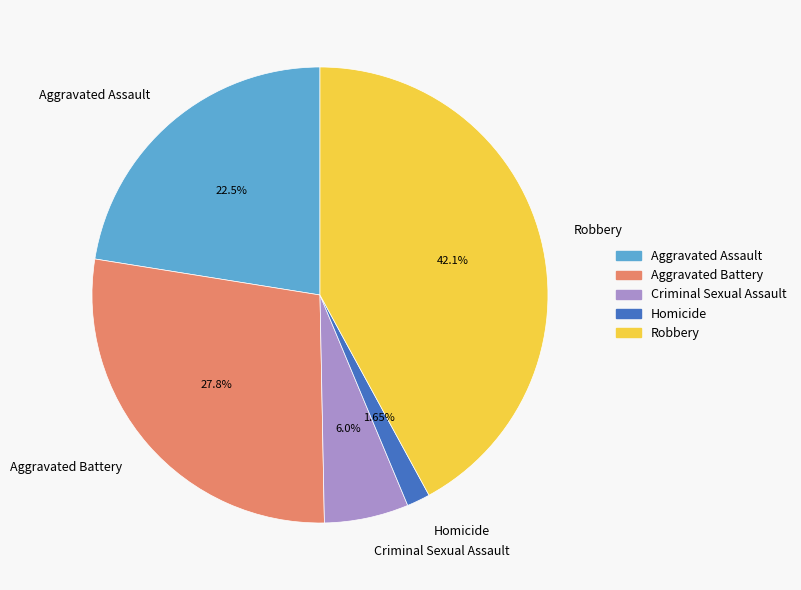

To the nearest percent, what is the difference between the Homicide and Criminal Sexual Assault slice percentages?

4%